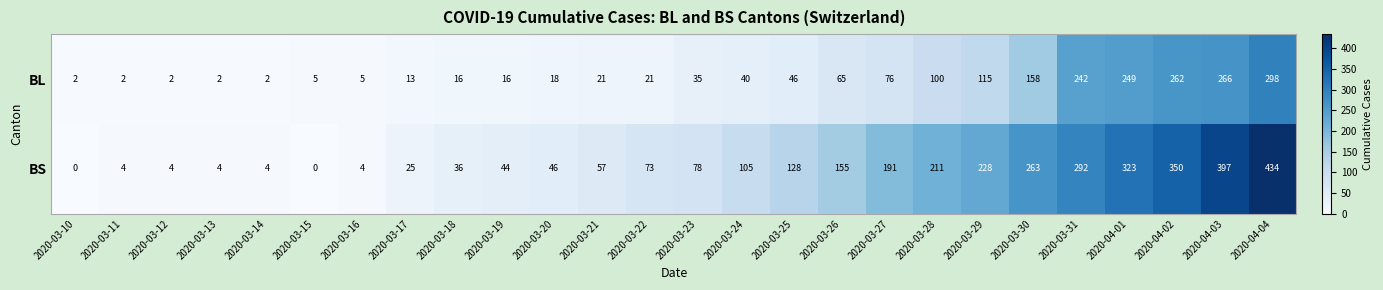

What is the difference between the highest and lowest values at 2020-04-04?

136